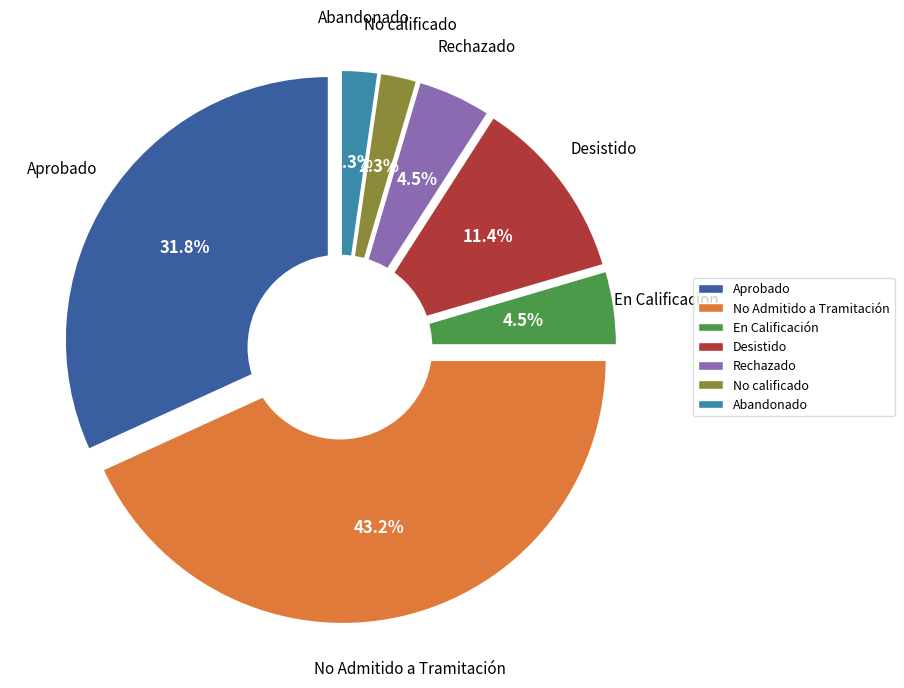

Rank the categories by value from lowest to highest.

No calificado, Abandonado, En Calificación, Rechazado, Desistido, Aprobado, No Admitido a Tramitación